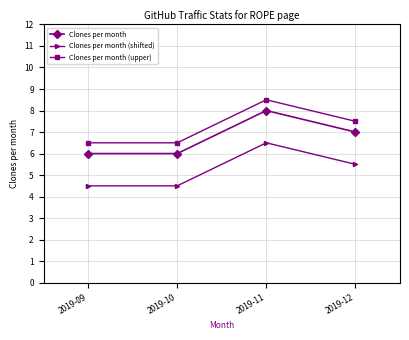

What is the difference between the second highest and minimum values in the Clones per month (upper) series?

1.0